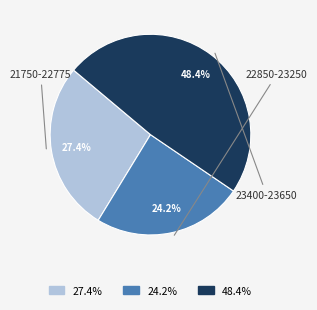

Is there any slice that represents more than half of the pie?

No